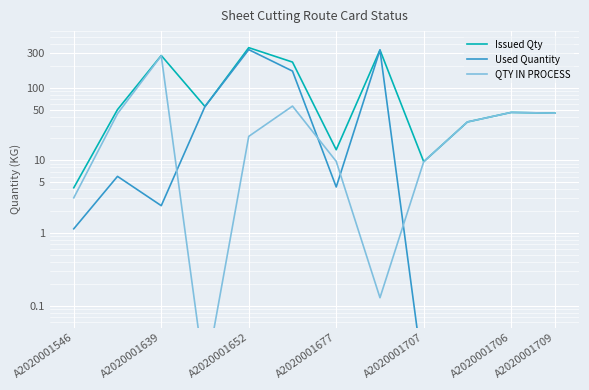

At which category does the chart reach its minimum across all series?

A2020001707